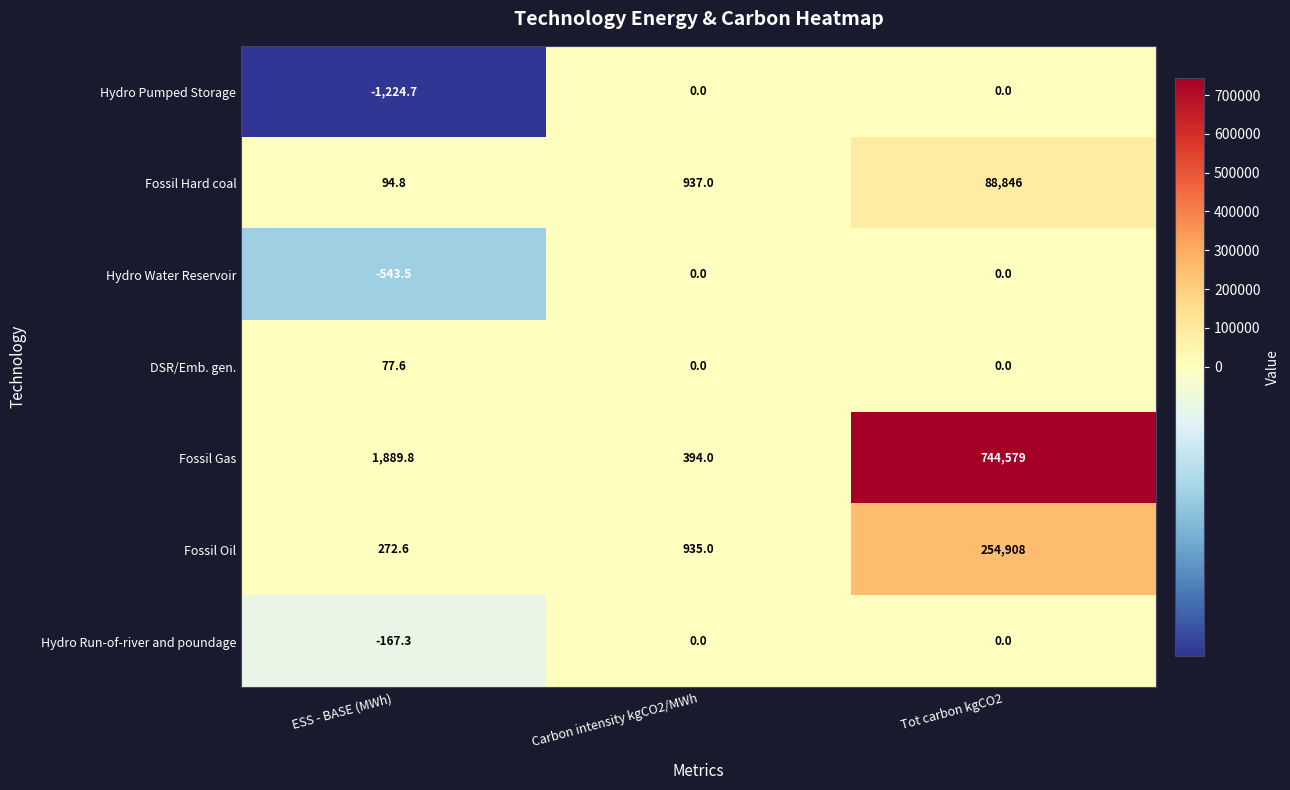

Is the value of Hydro Water Reservoir at Carbon intensity kgCO2/MWh greater than the value of Fossil Gas at Carbon intensity kgCO2/MWh?

No